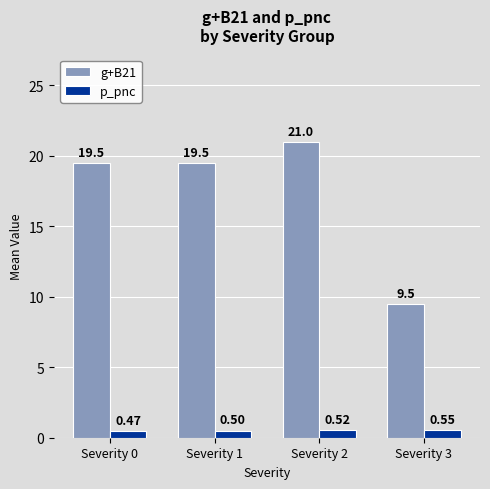

Which series has the largest range (max minus min)?

g+B21